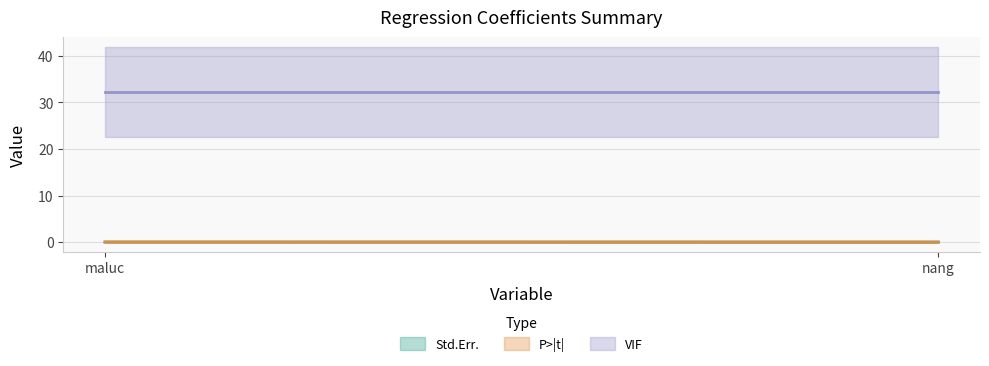

The value of VIF at maluc is 32.2. True or false?

True